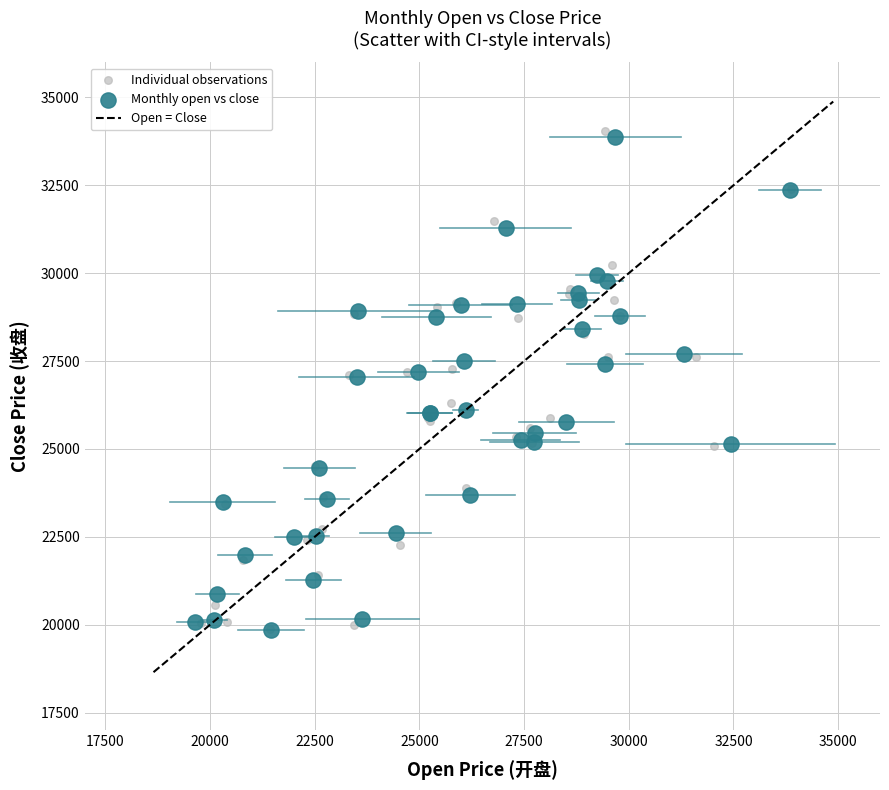

Which series has the widest spread of Y values?

Individual observations